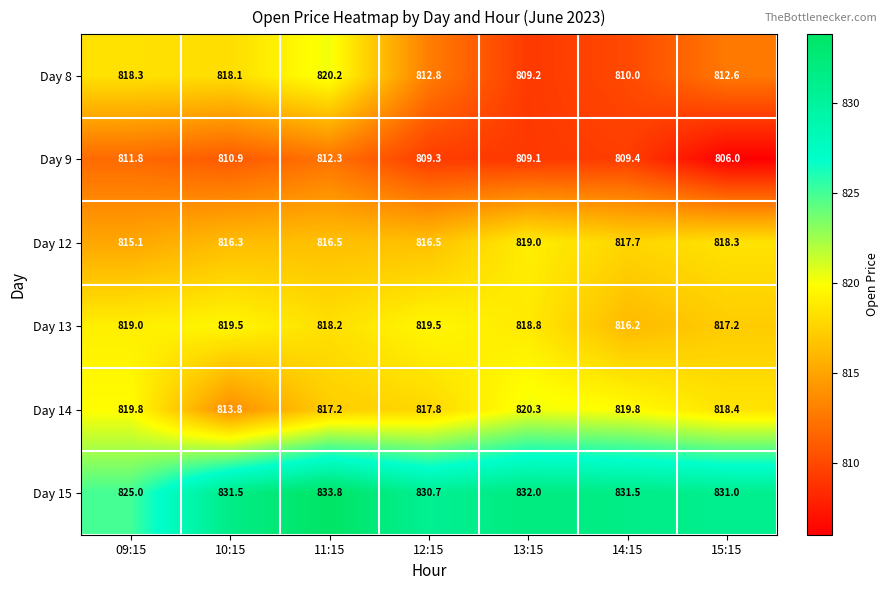

What is the minimum value for Day 13?

816.2